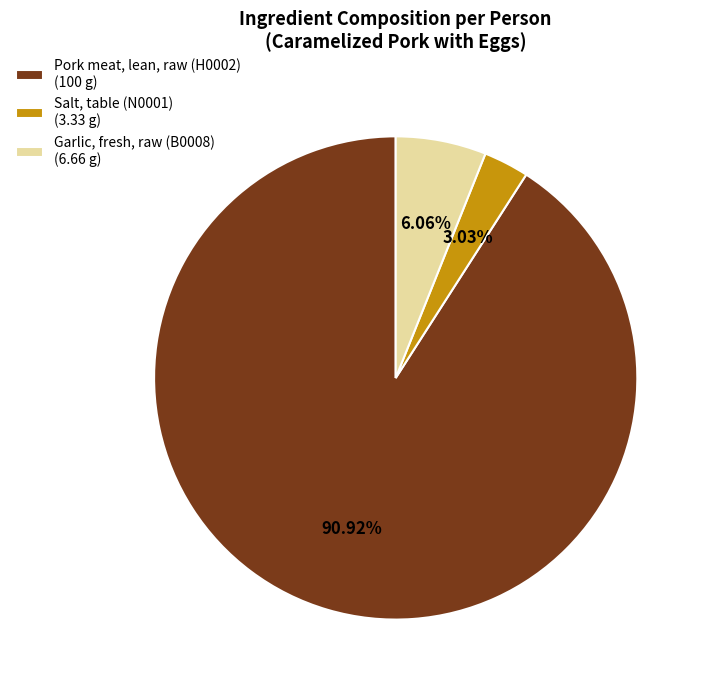

What is the total percentage of Salt, table (N0001) and Garlic, fresh, raw (B0008)?

9.1%